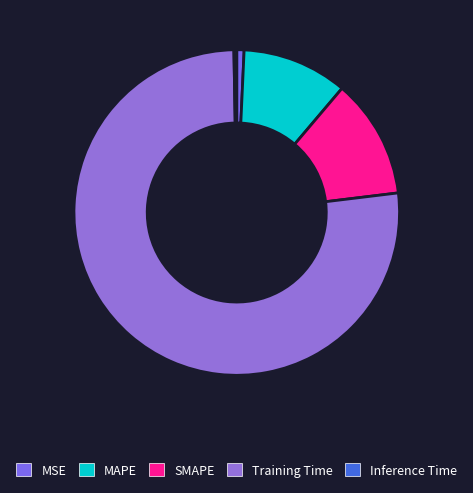

The Training Time slice represents 67% of the pie. True or false?

False